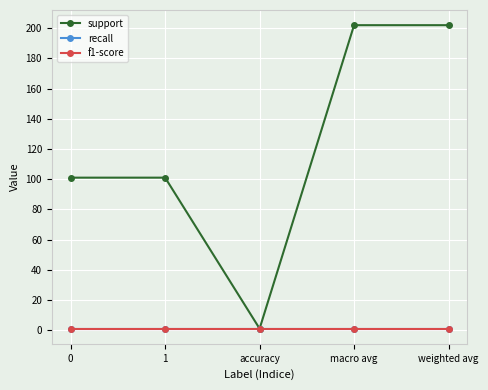

Does the chart have visible grid lines?

Yes